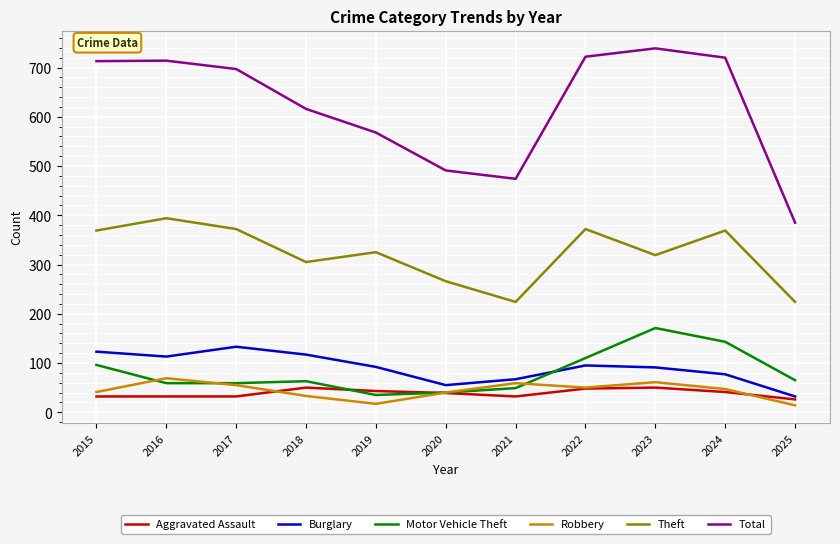

True or false: Aggravated Assault and Theft cross at least once.

False